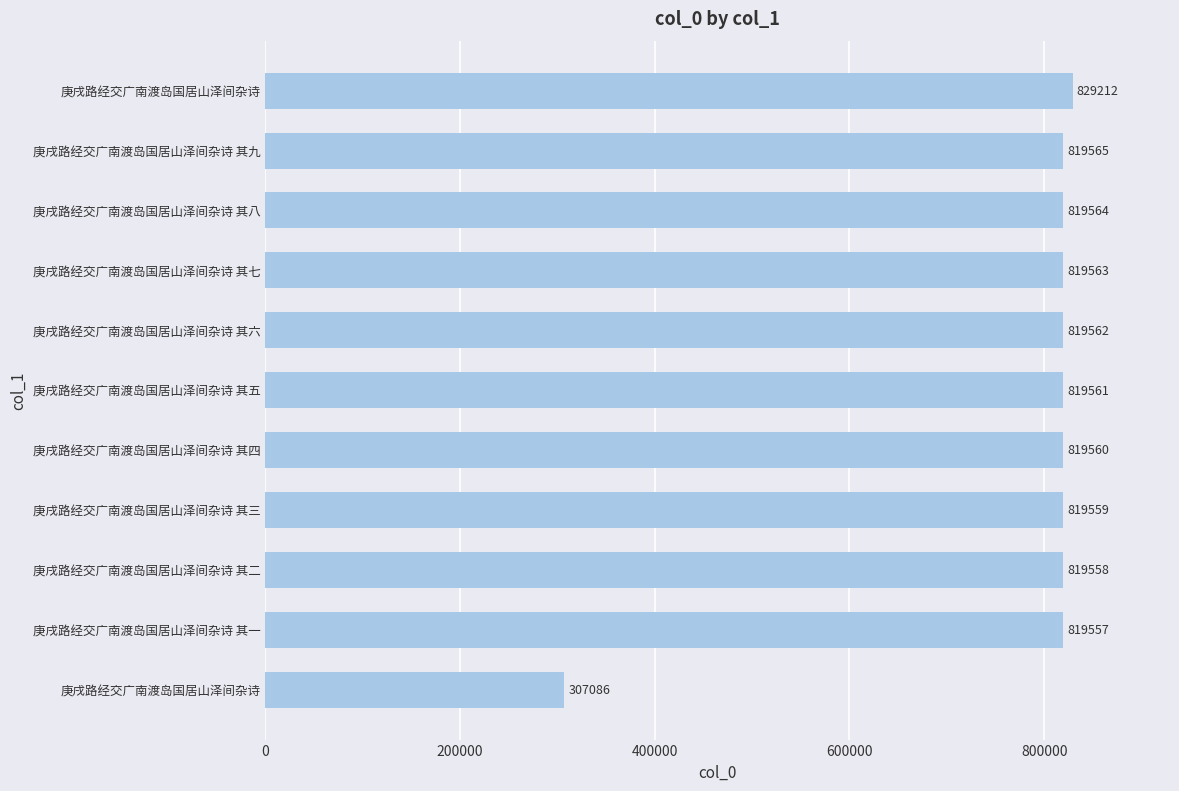

Where is the data nearest to the value 568149?

庚戌路经交广南渡岛国居山泽间杂诗 其一